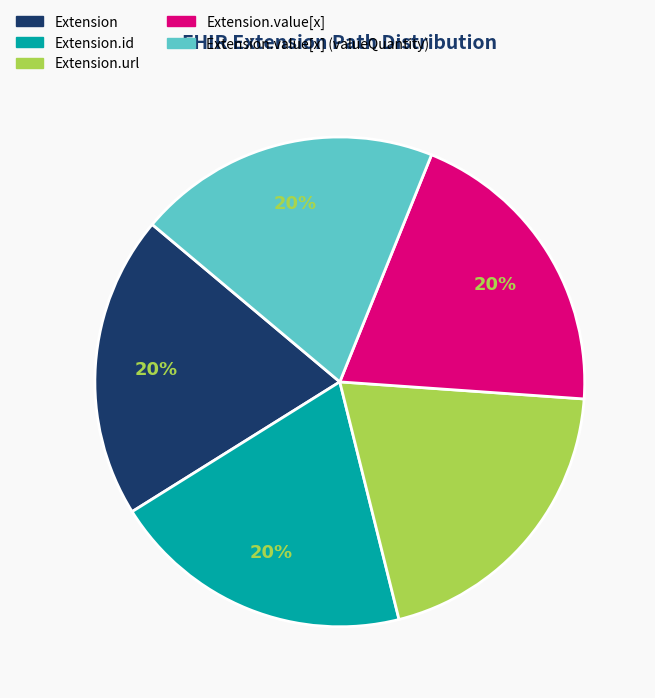

How many segments does this pie chart have?

5